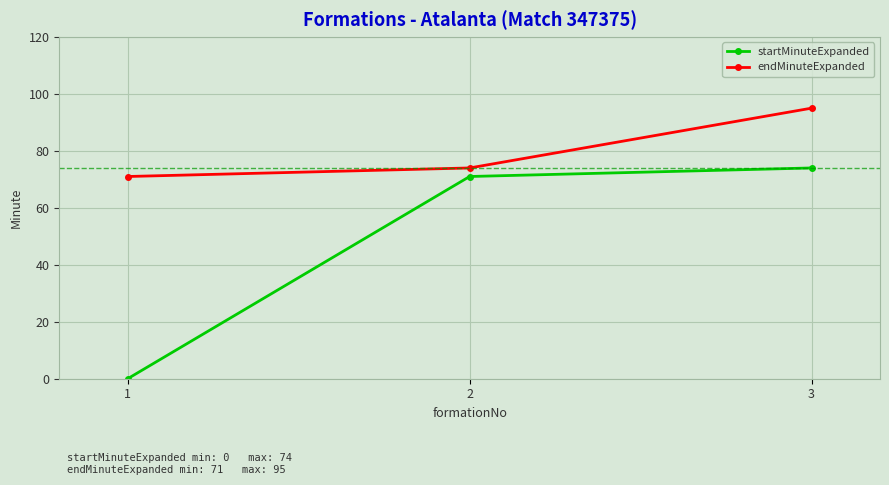

What is the value of the startMinuteExpanded point at the 2nd from the left?

71